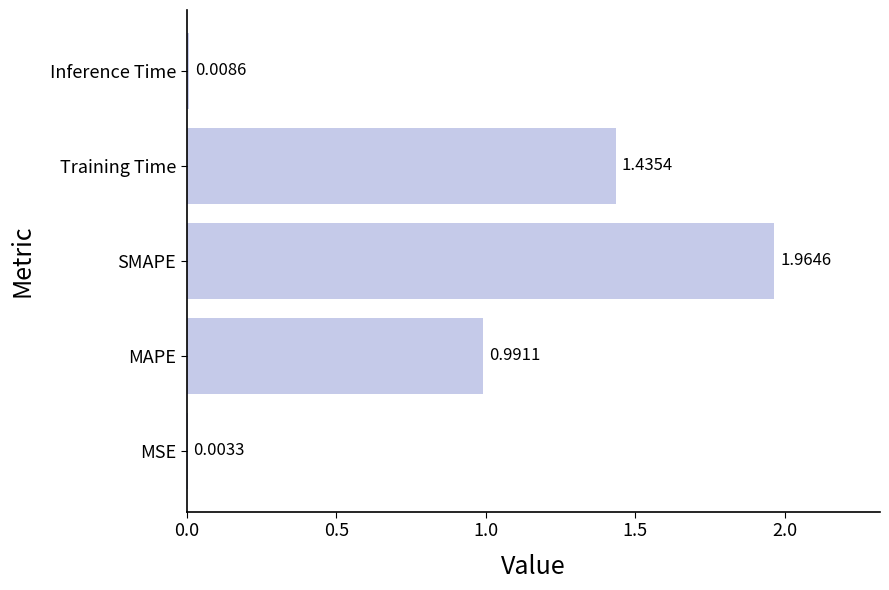

Count the number of categories in the chart.

5